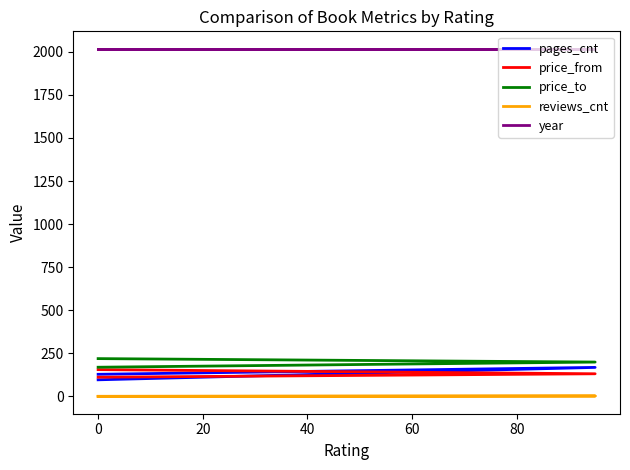

True or false: price_to has a value of 219 at 0.

True